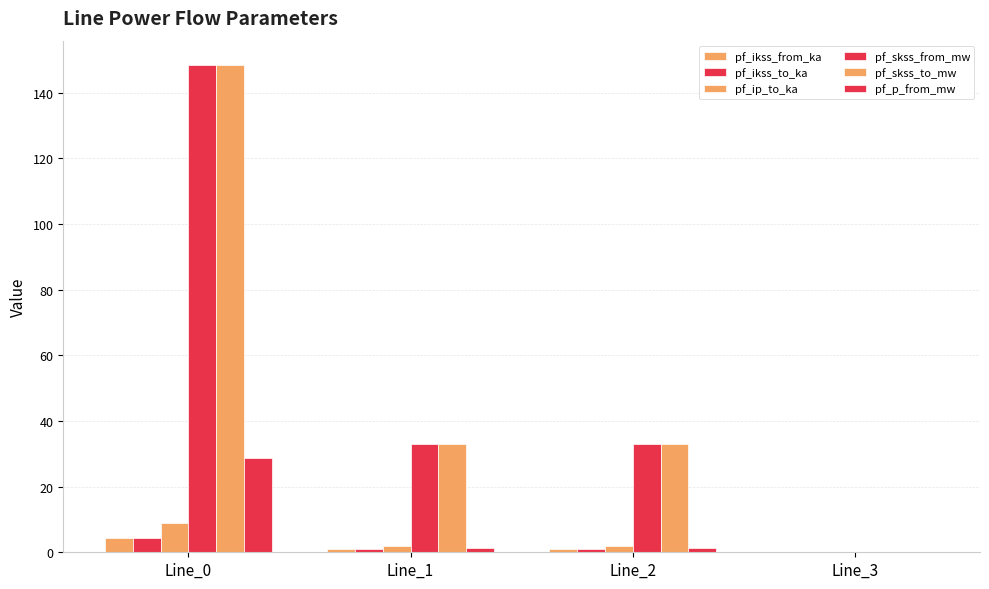

How many distinct data groups are displayed?

6